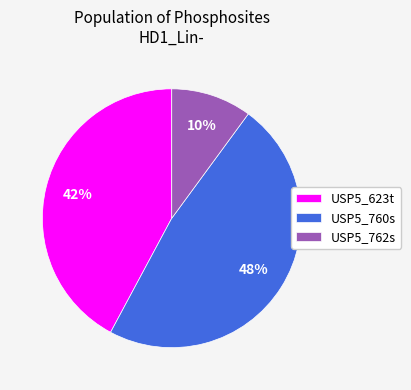

True or false: USP5_760s accounts for 53% of the total.

False